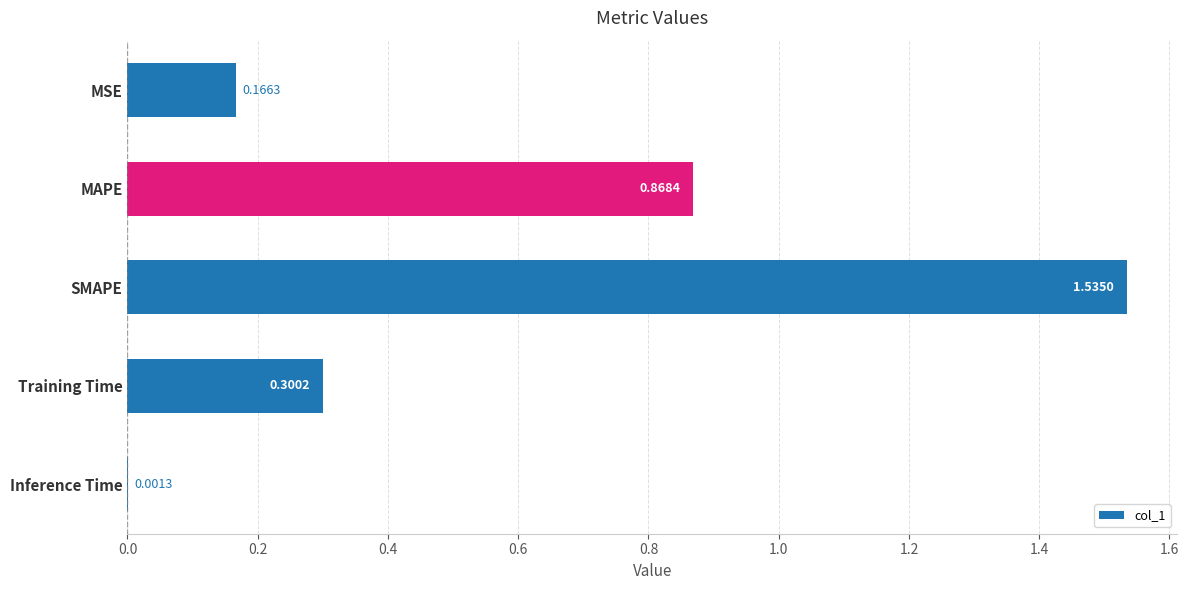

What is the sum of all values?

2.9